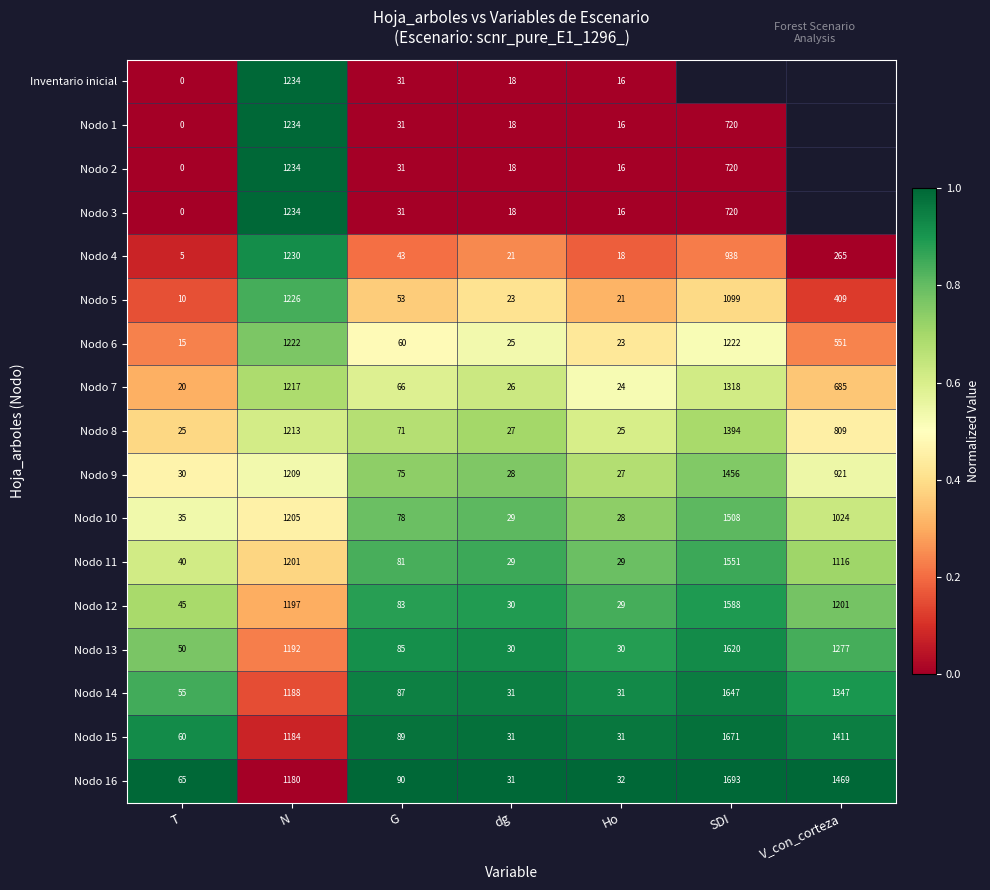

What is the spread (max minus min) of values at N?

54